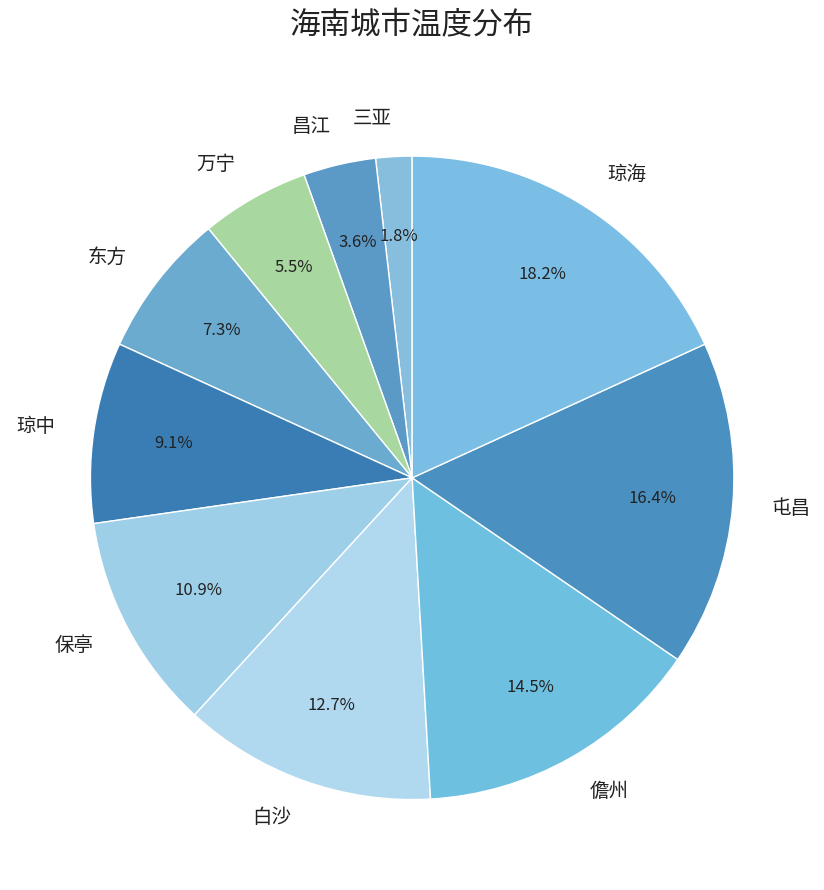

Count the number of slices in the pie.

10